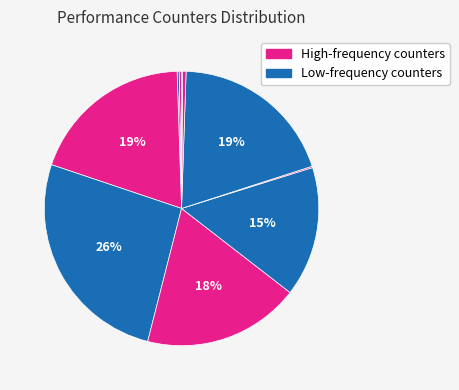

Count the number of slices in the pie.

10